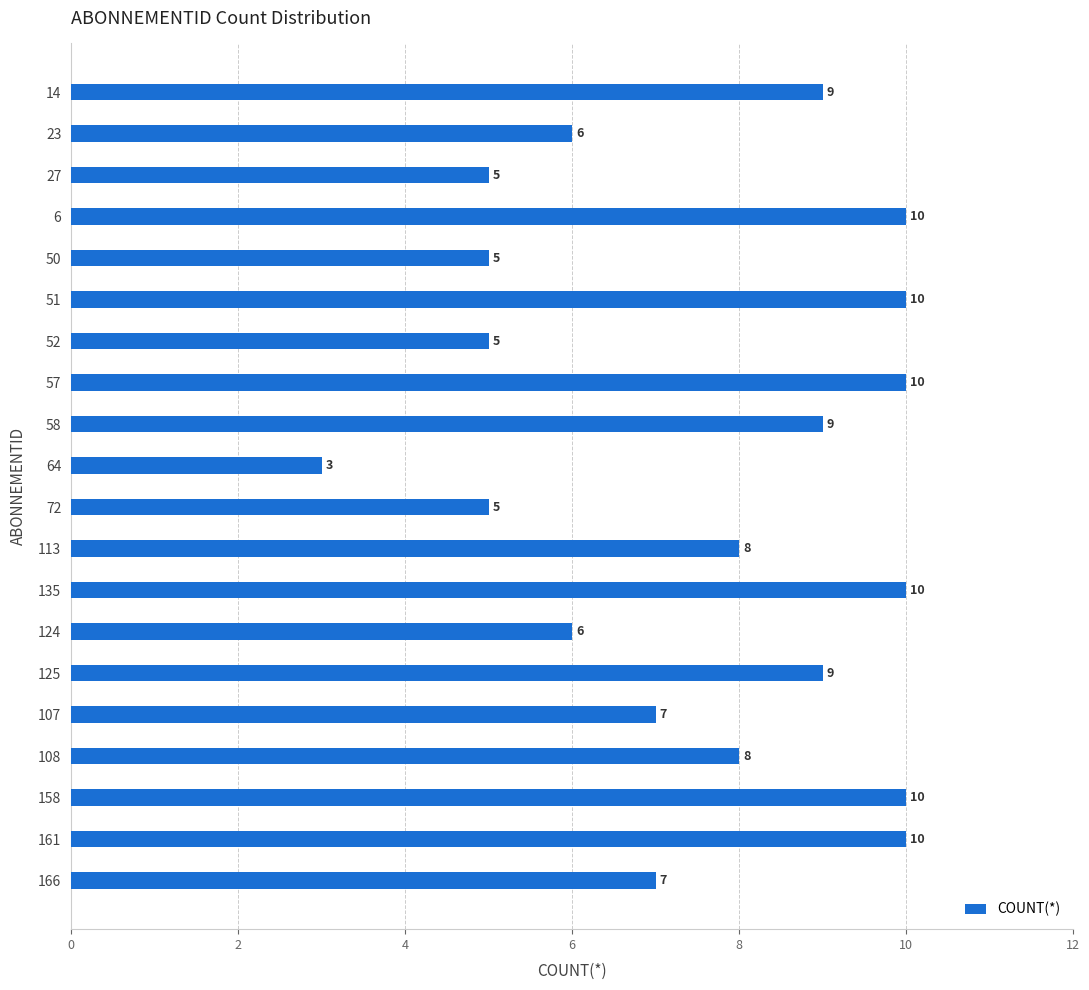

What is the maximum value shown in the chart?

10